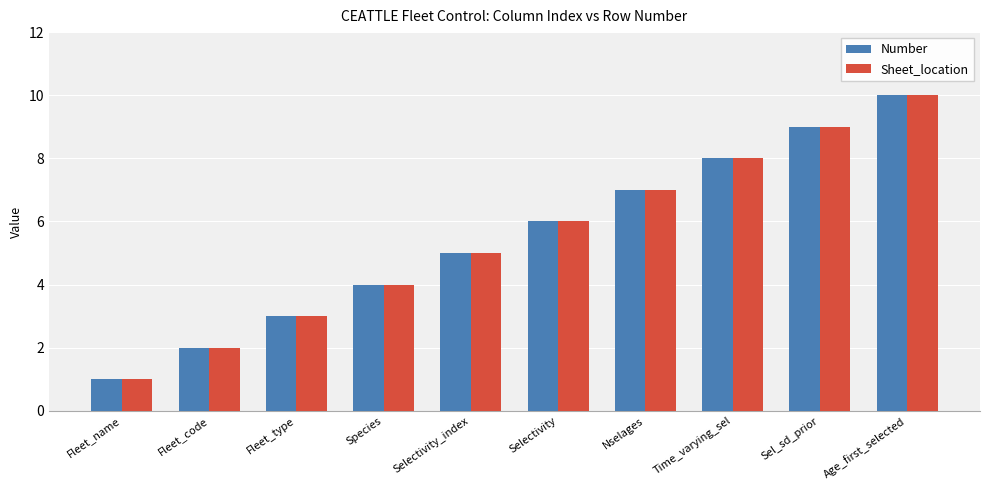

Count the number of categories in the chart.

10